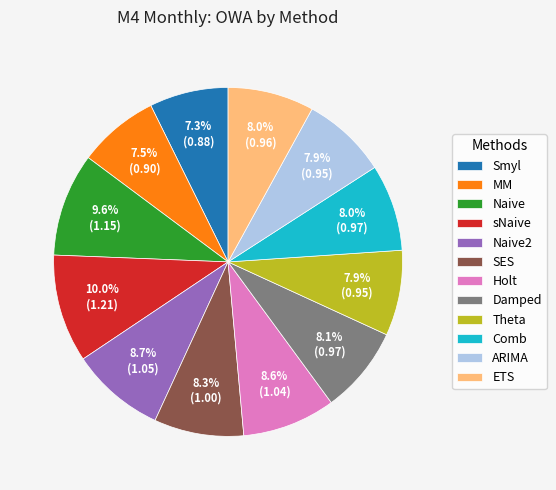

What percentage is NOT represented by Comb?

92.0%